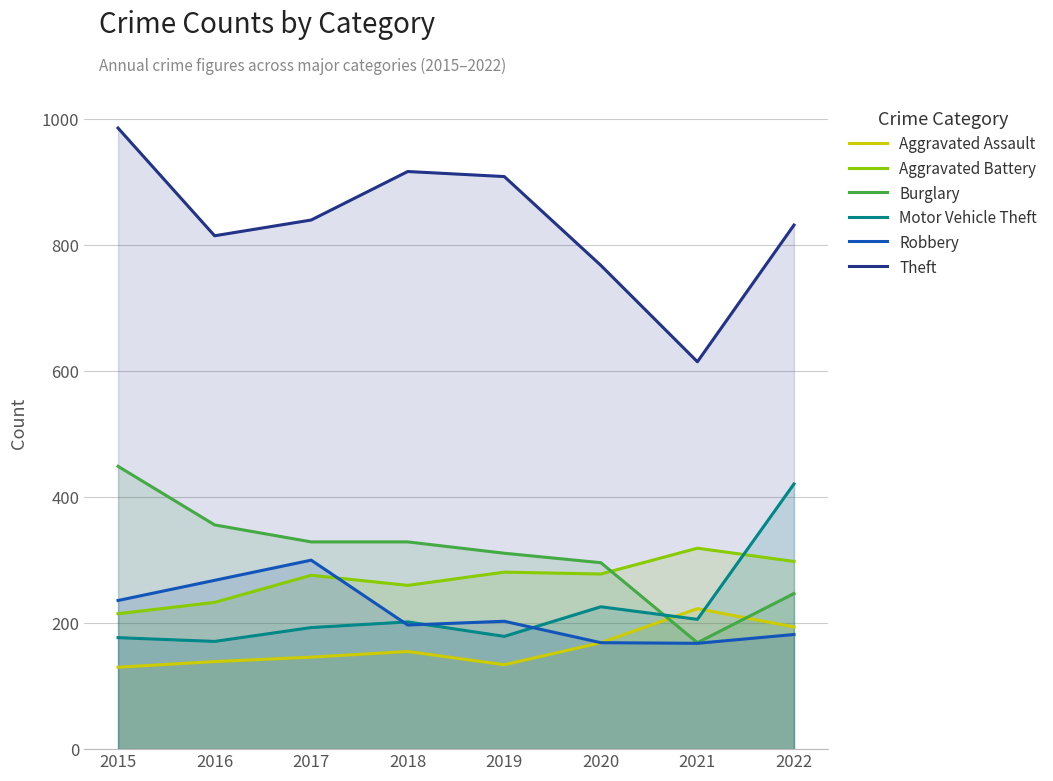

What is the sum of the Aggravated Assault values at 2017 and 2021?

369